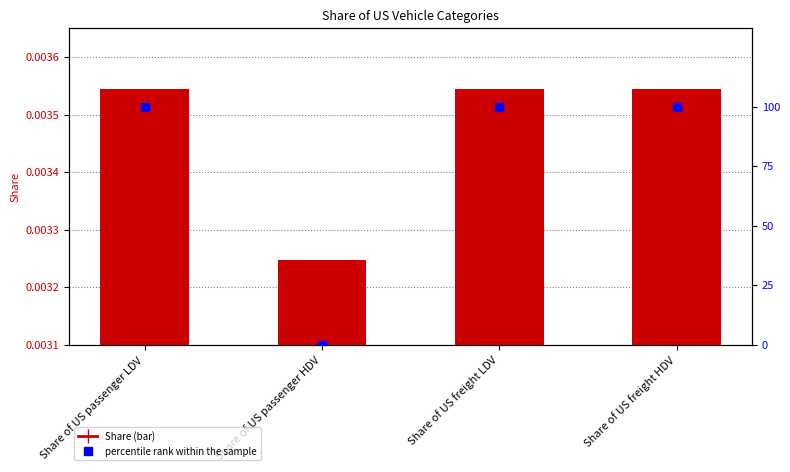

What is the total value across all series at Share of US freight HDV?

100.0